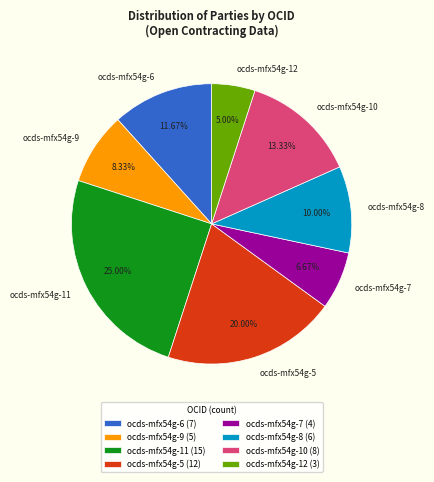

To the nearest percent, what percentage of the pie is ocds-mfx54g-7?

7%